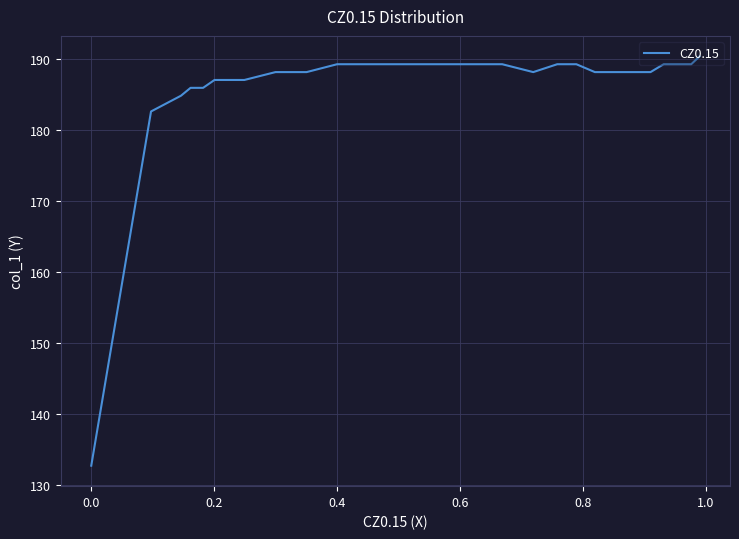

What is the difference between the second highest and second lowest values?

6.6